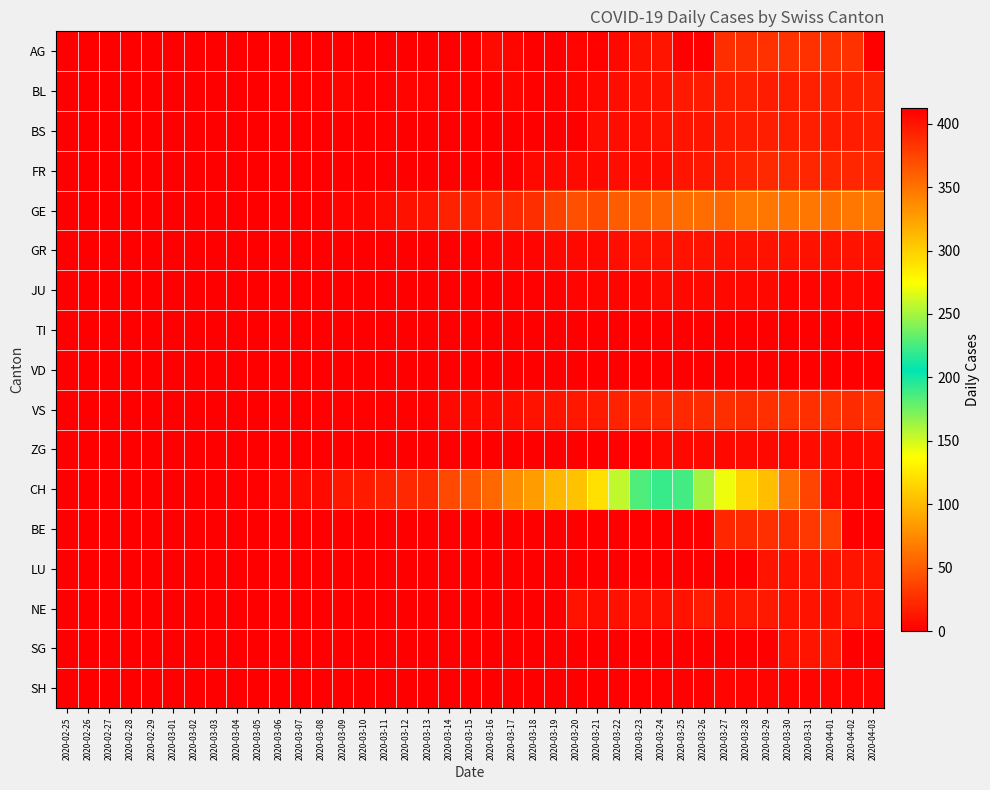

Which label corresponds to the largest value in the chart?

2020-04-03